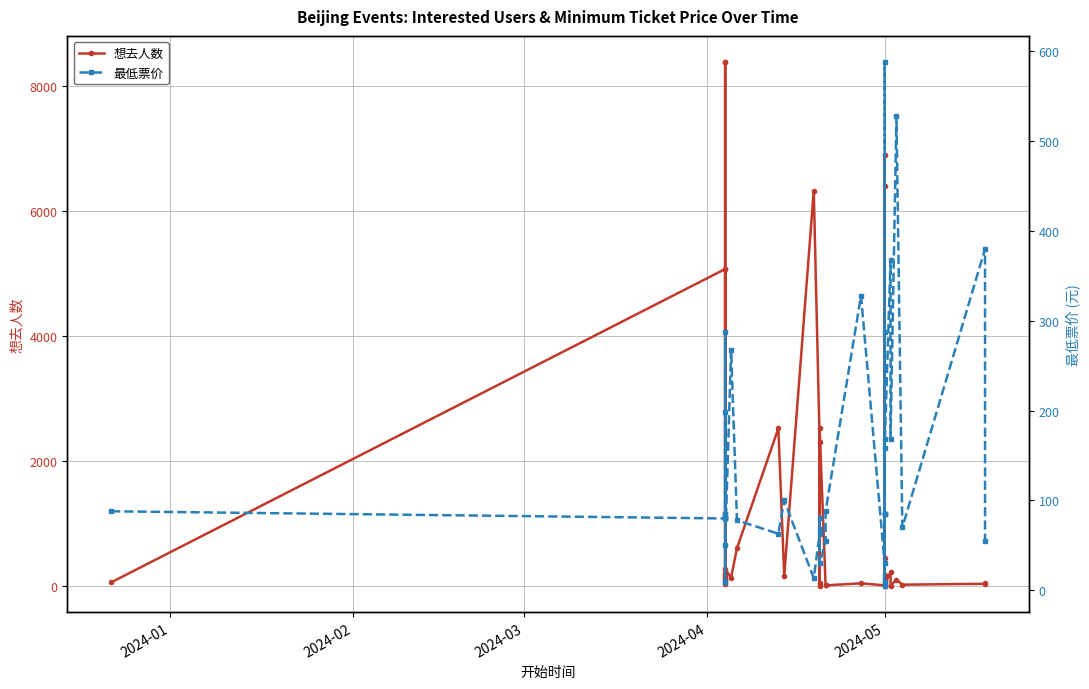

True or false: 想去人数 has more than 1 interior local peaks.

True